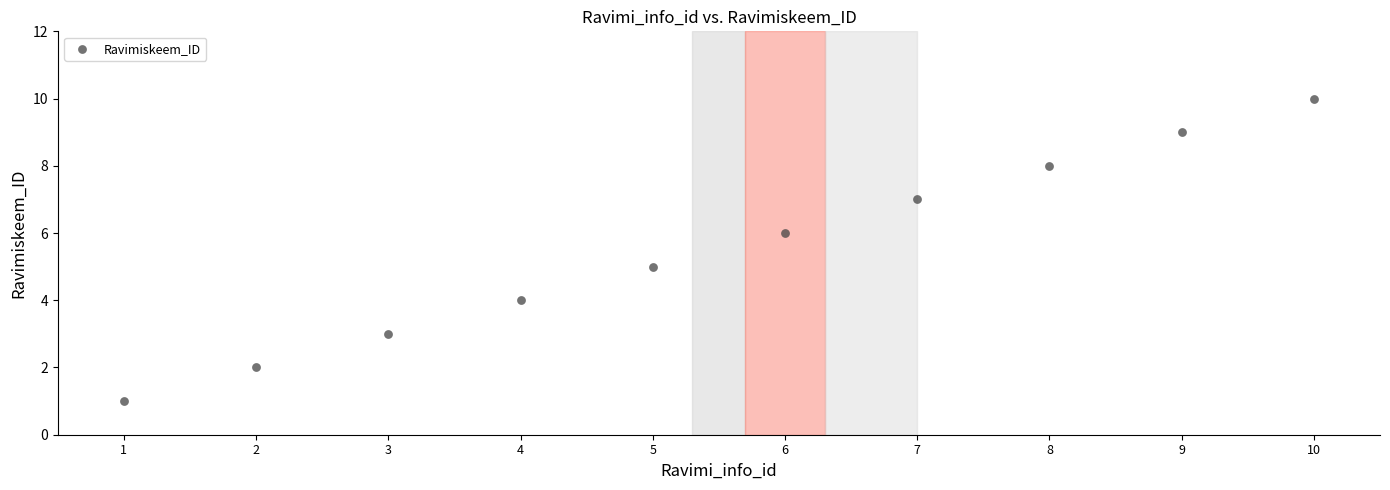

What is the range of Y values (max minus min)?

9